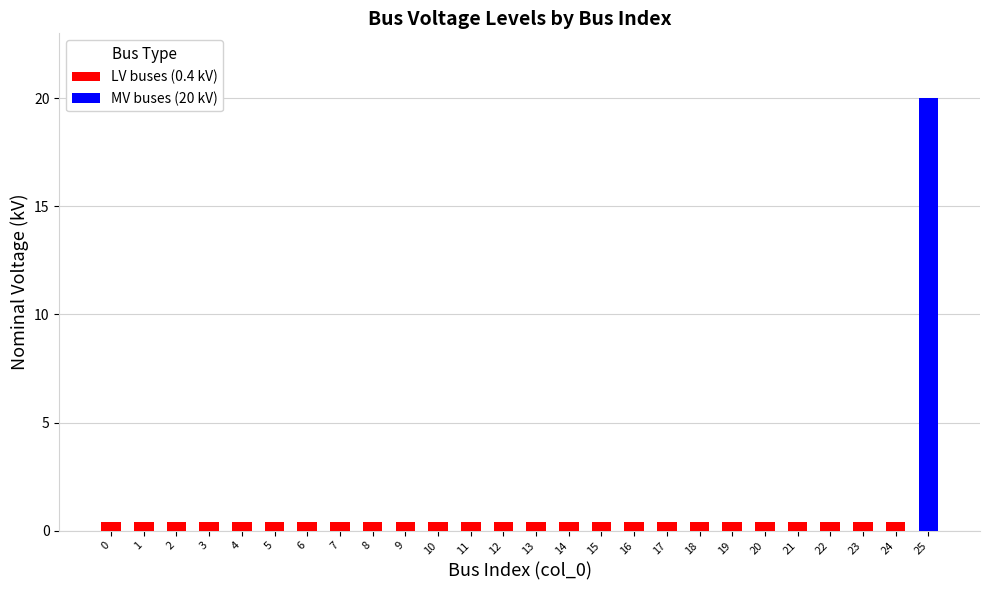

At which label does MV buses (20 kV) reach its peak?

25